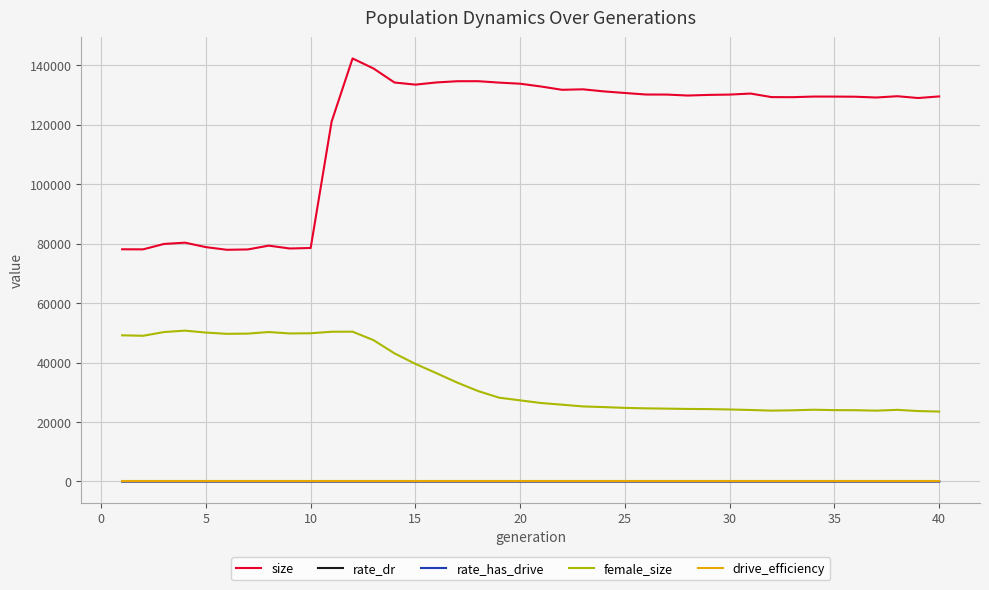

True or false: size and female_size cross at least once.

False